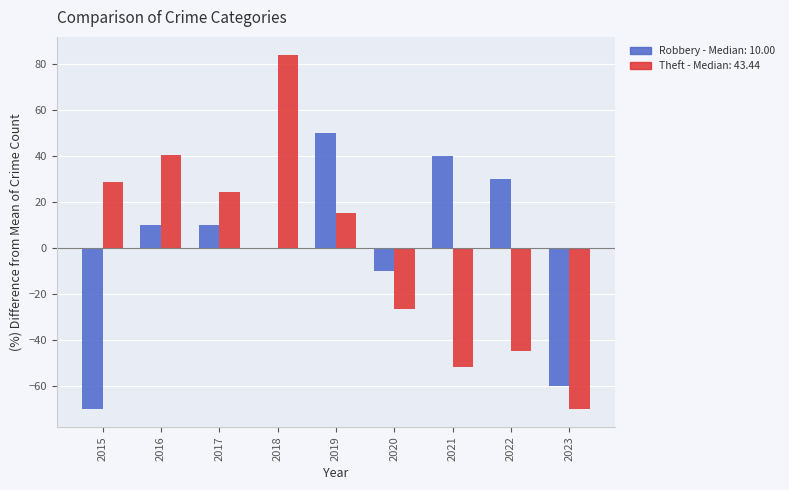

At which category is the sum across all series the highest?

2018